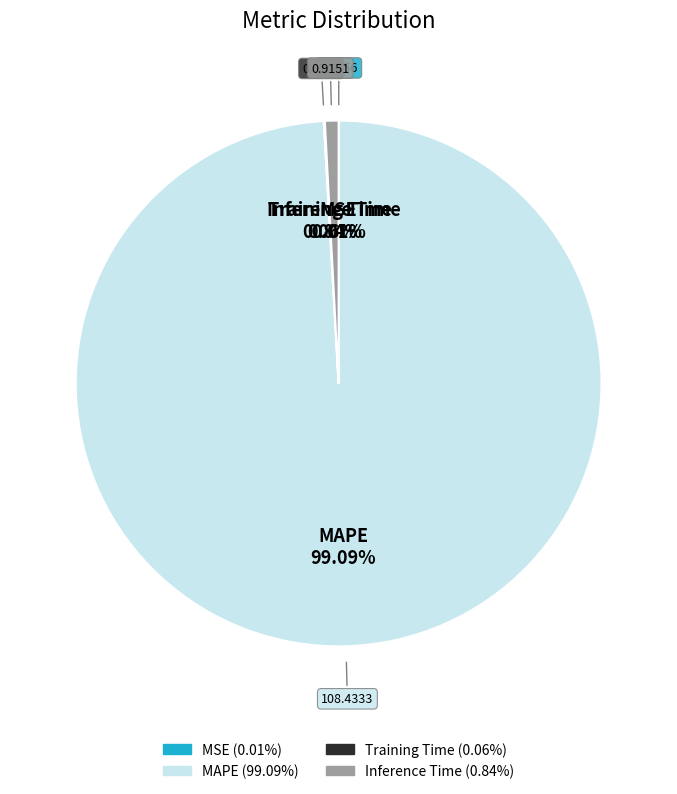

Which slice is the largest?

MAPE